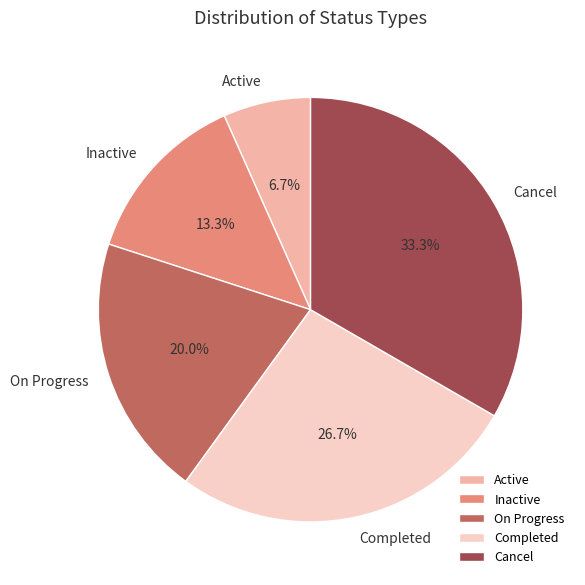

To the nearest percent, what is the difference between the largest and smallest slice percentages?

27%